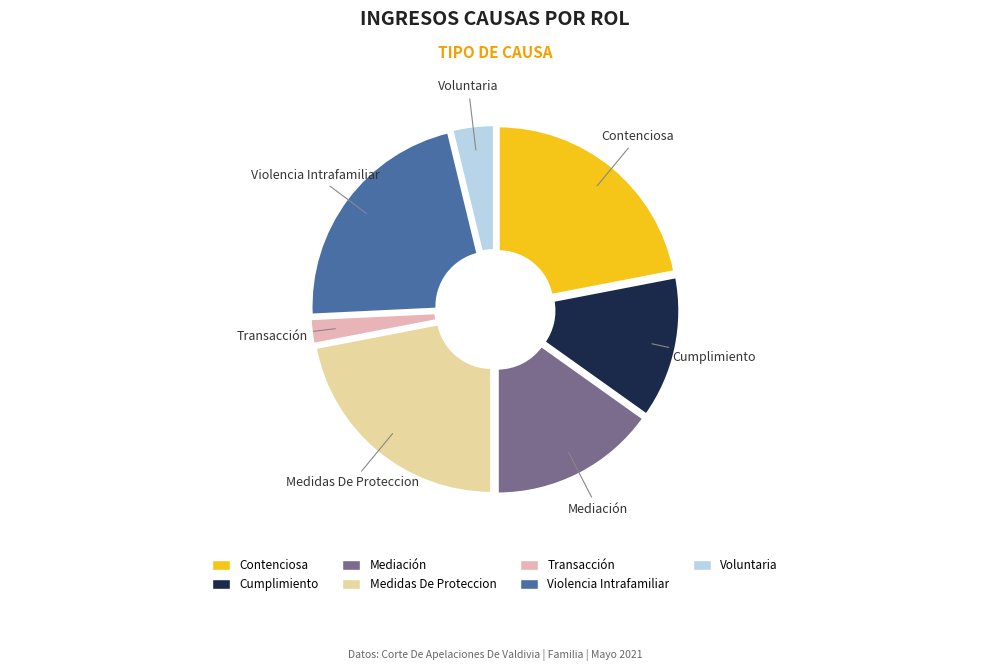

Which has a higher value, Contenciosa or Voluntaria?

Contenciosa